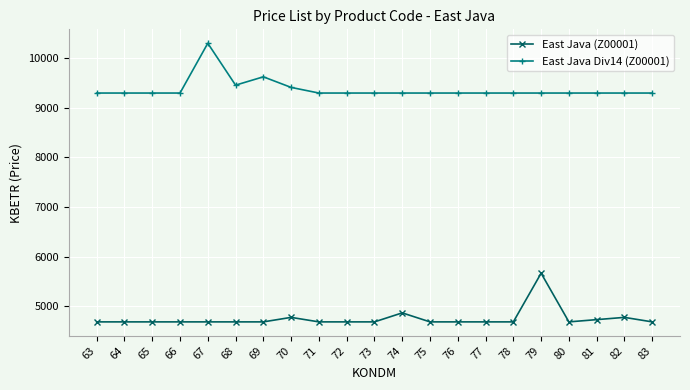

What is the difference between the highest and lowest values at 83?

4605.6